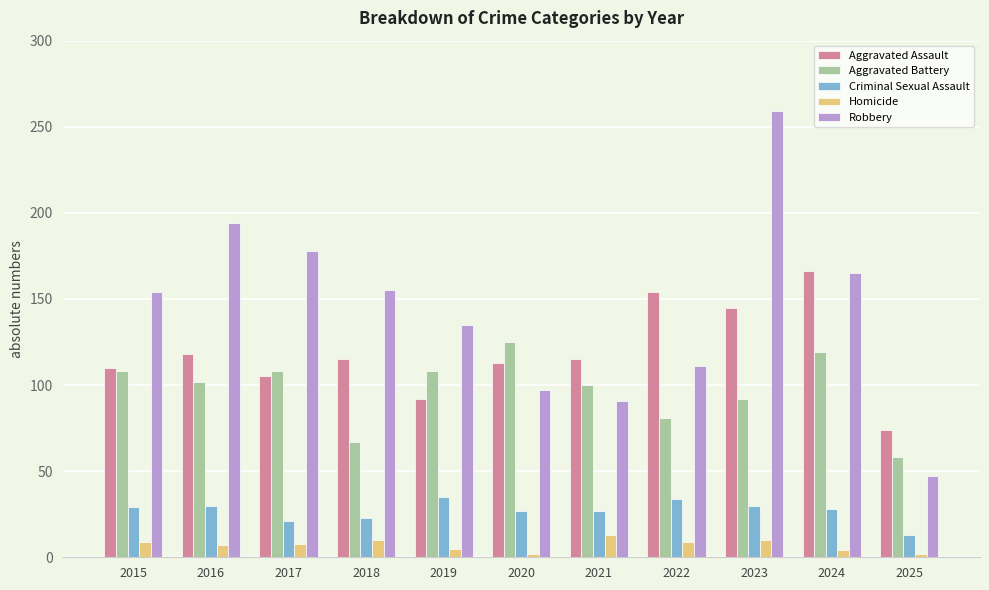

How many categories are shown in the chart?

11